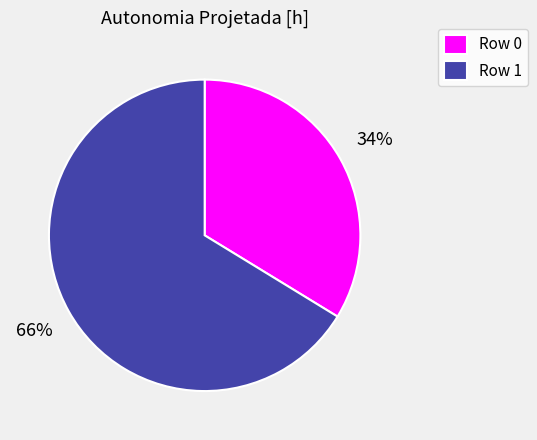

Does Row 0 account for over 50% of the chart?

No